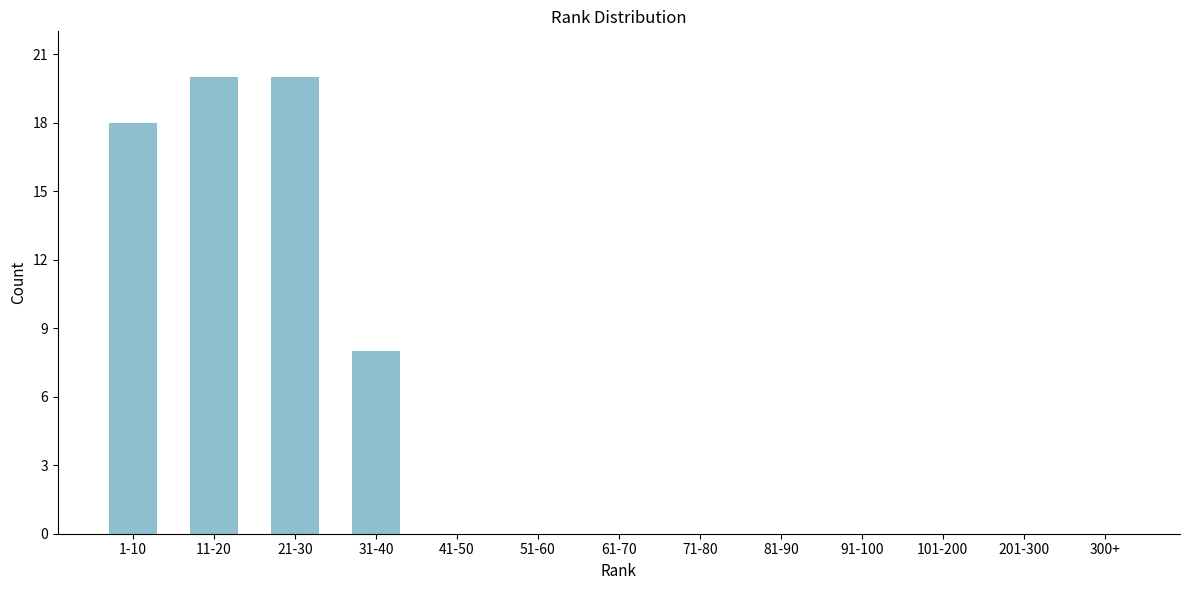

Reading left to right, list all the values displayed in this chart.

1-10=18	11-20=20	21-30=20	31-40=8	41-50=0	51-60=0	61-70=0	71-80=0	81-90=0	91-100=0	101-200=0	201-300=0	300+=0